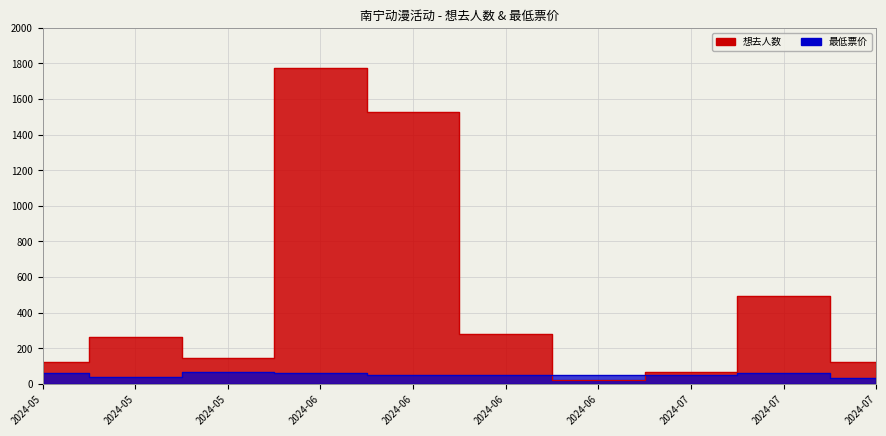

In 想去人数, how many points are higher than both neighbors (excluding endpoints)?

3